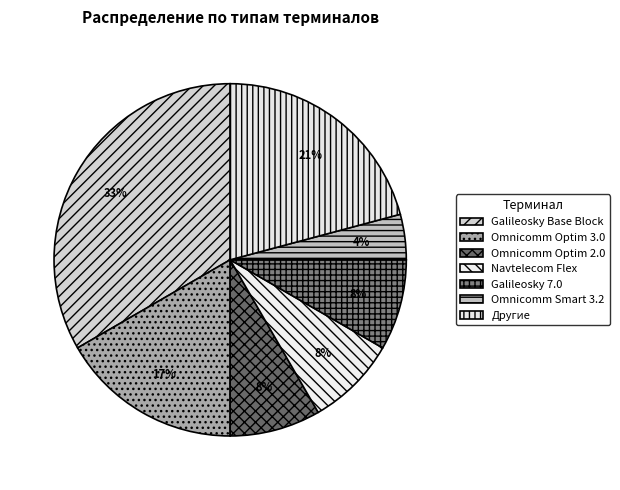

Do Galileosky 7.0 and Galileosky Base Block together represent more than half of the pie?

No